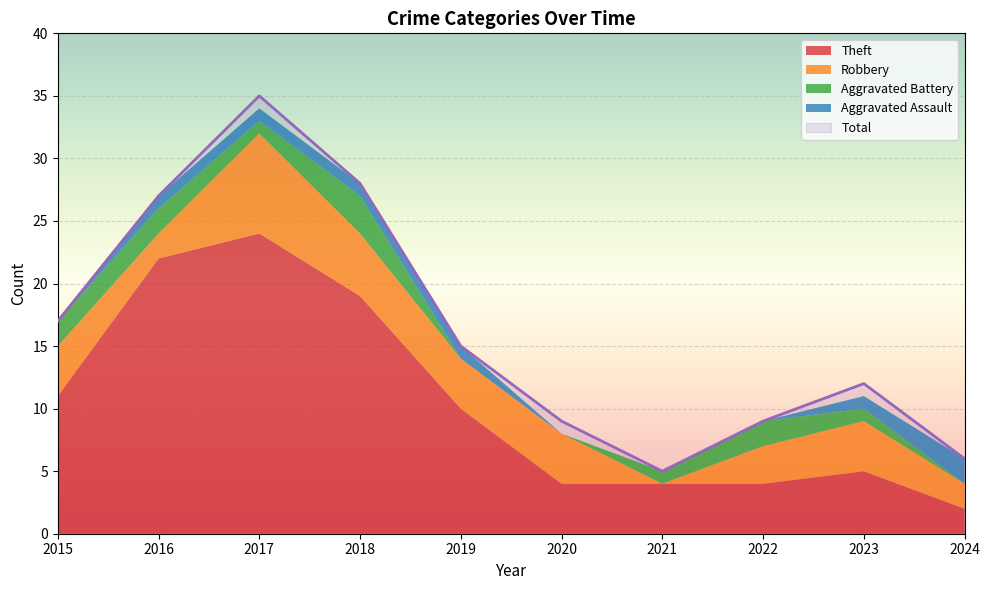

What are all the series names shown in the legend?

Theft, Robbery, Aggravated Battery, Aggravated Assault, Total